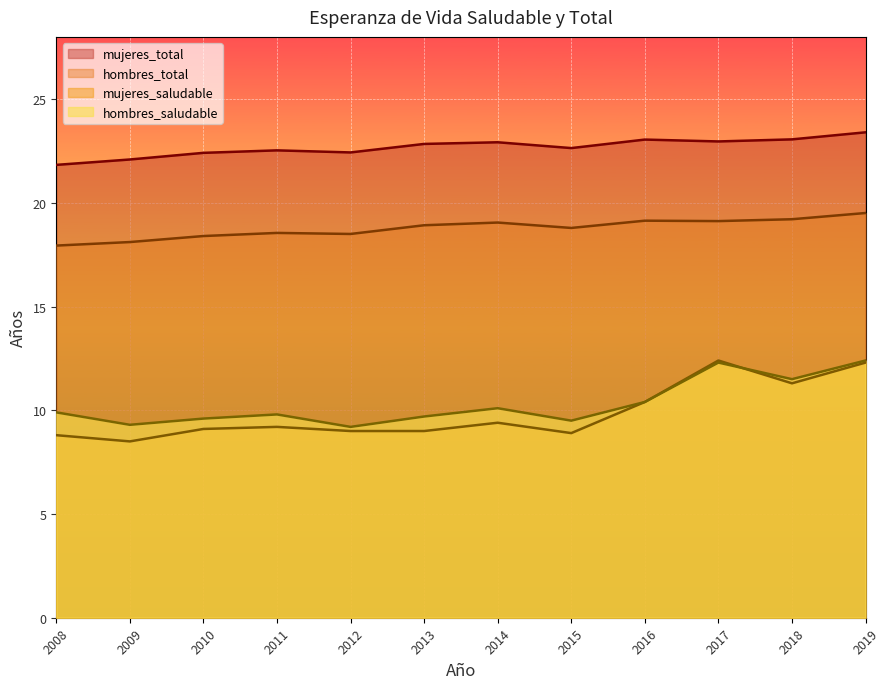

Reading right to left, what are all the values shown in this chart?

hombres_saludable: 2019=12.4	2018=11.5	2017=12.3	2016=10.4	2015=9.5	2014=10.1	2013=9.7	2012=9.2	2011=9.8	2010=9.6	2009=9.3	2008=9.9
mujeres_saludable: 2019=12.3	2018=11.3	2017=12.4	2016=10.4	2015=8.9	2014=9.4	2013=9.0	2012=9.0	2011=9.2	2010=9.1	2009=8.5	2008=8.8
hombres_total: 2019=19.5	2018=19.2	2017=19.1	2016=19.1	2015=18.8	2014=19.1	2013=18.9	2012=18.5	2011=18.6	2010=18.4	2009=18.1	2008=17.9
mujeres_total: 2019=23.4	2018=23.1	2017=23.0	2016=23.1	2015=22.6	2014=22.9	2013=22.8	2012=22.4	2011=22.5	2010=22.4	2009=22.1	2008=21.8